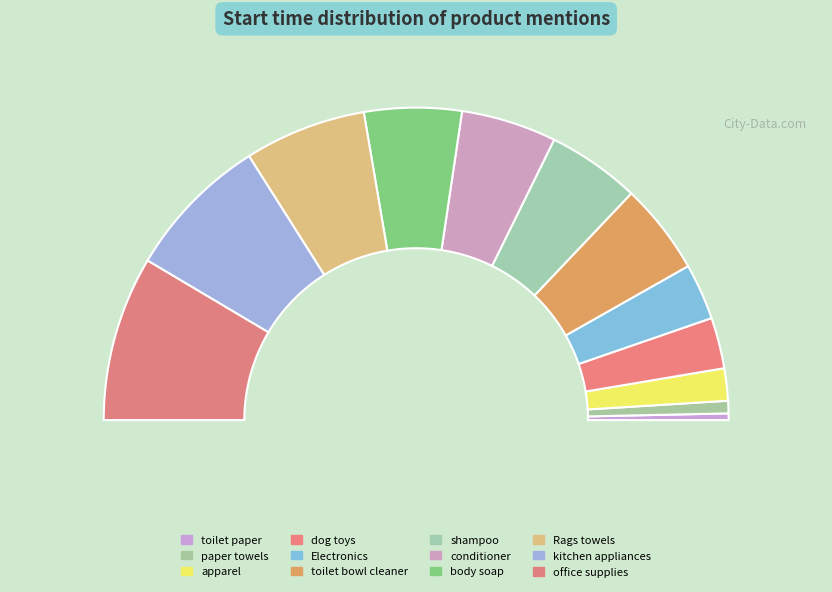

Between shampoo and conditioner, which is larger?

conditioner